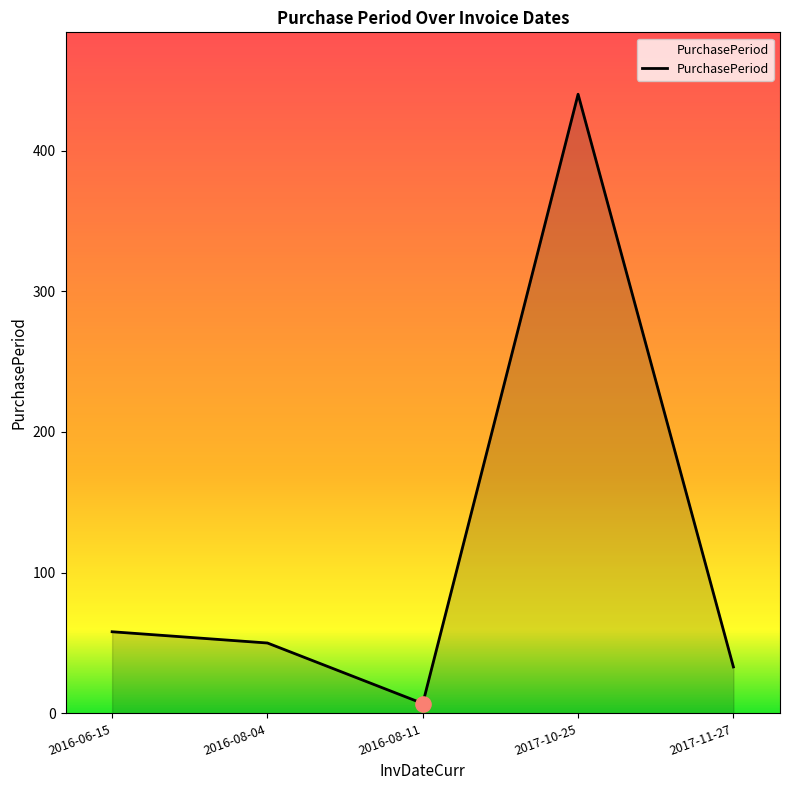

What is the change in value from 2016-06-15 to 2016-08-11?

-51